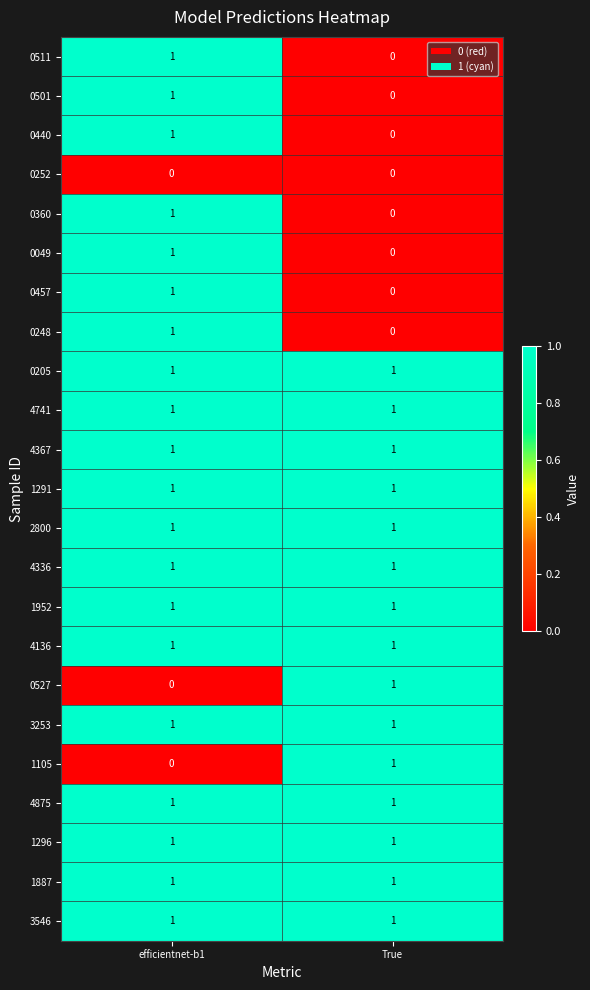

At which category is the sum across all series the highest?

efficientnet-b1